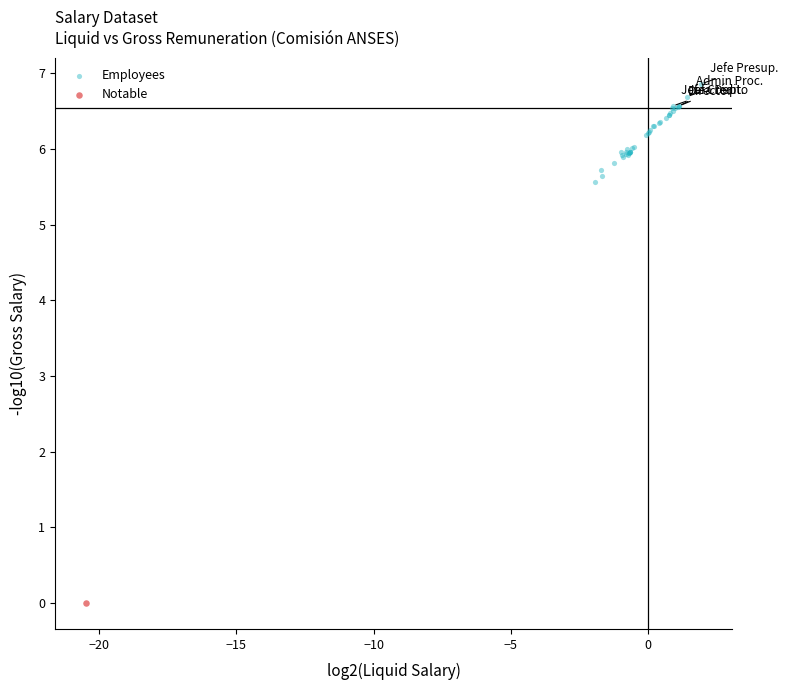

What are all the series names shown in the legend?

Employees, Notable